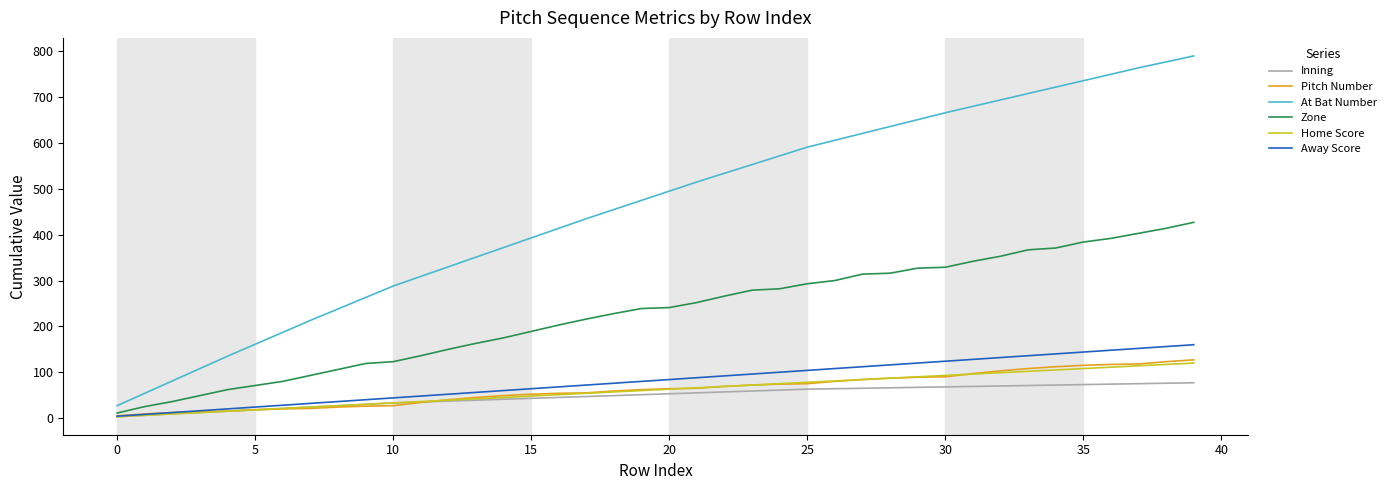

Which series has the largest range (max minus min)?

At Bat Number